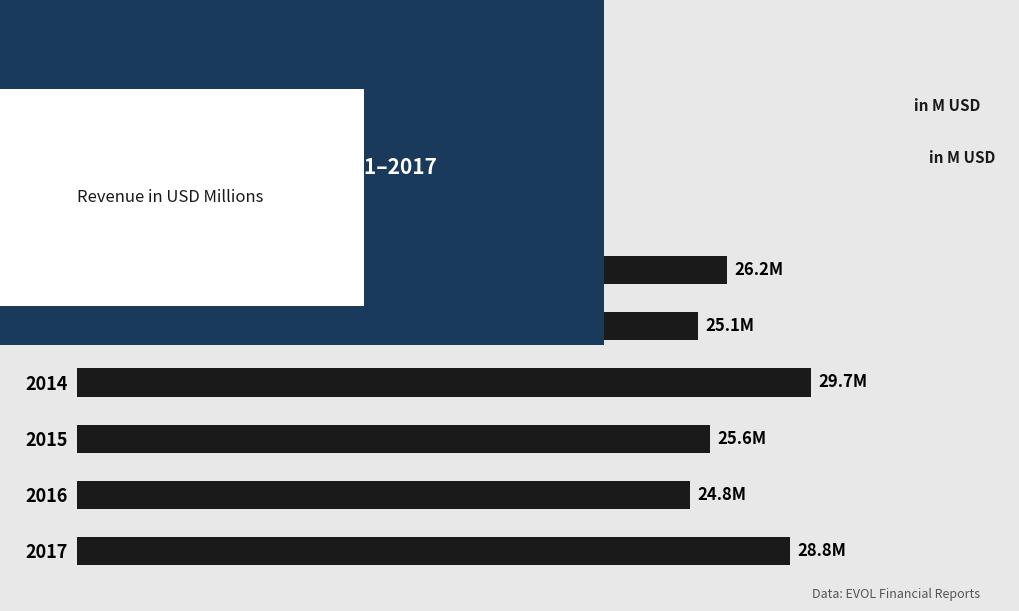

What is the greatest value displayed?

29.7